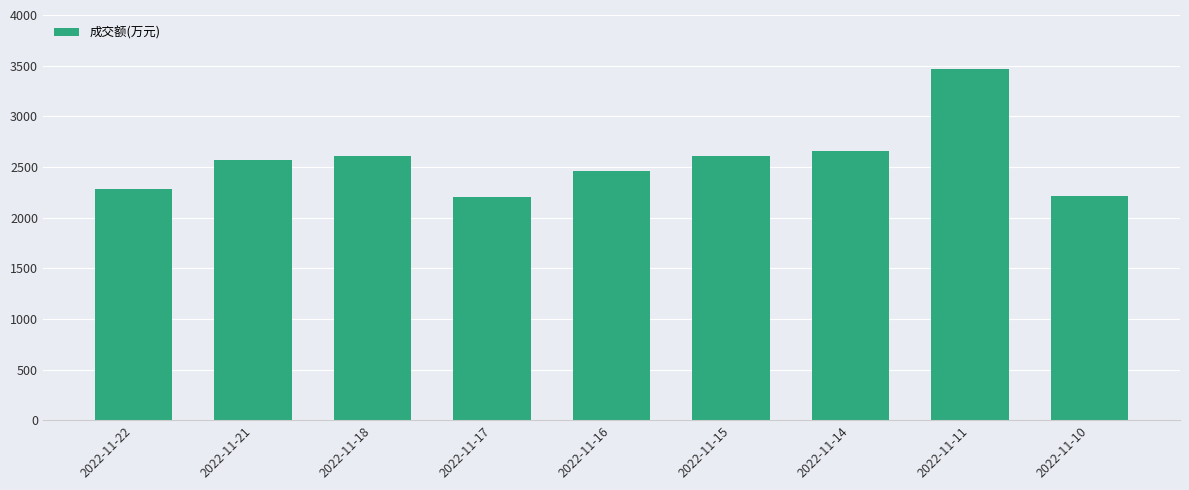

What is the minimum value shown in the chart?

2203